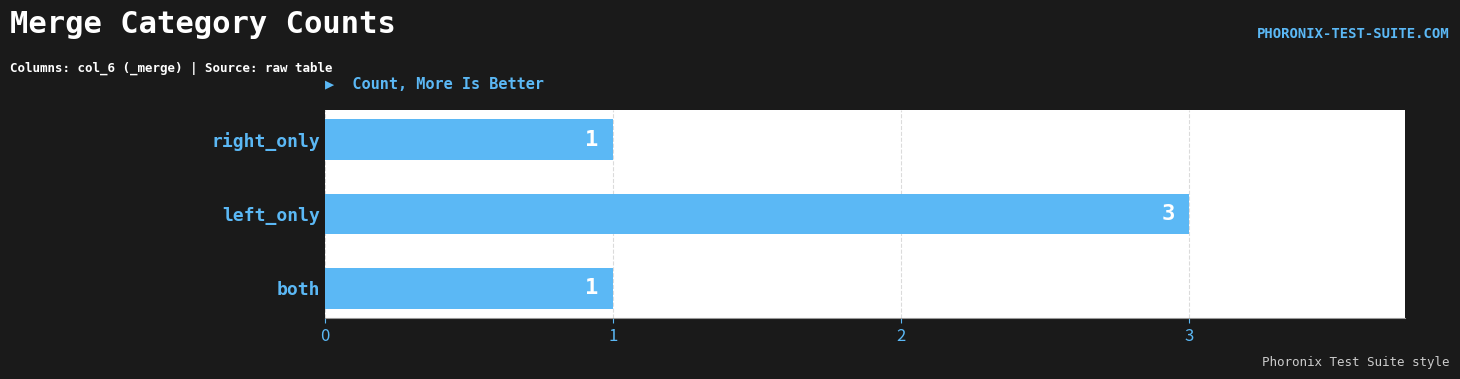

Count the values in the range 1 to 3.

3